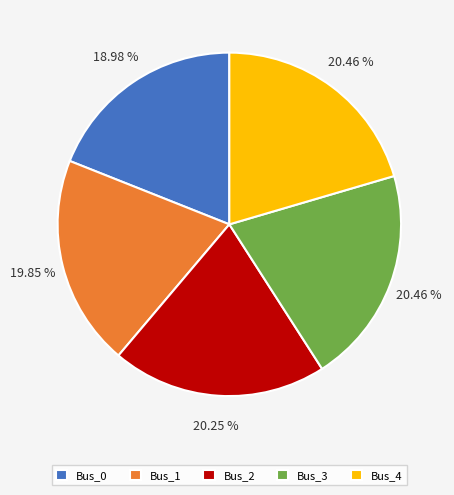

Does any single category account for the majority?

No